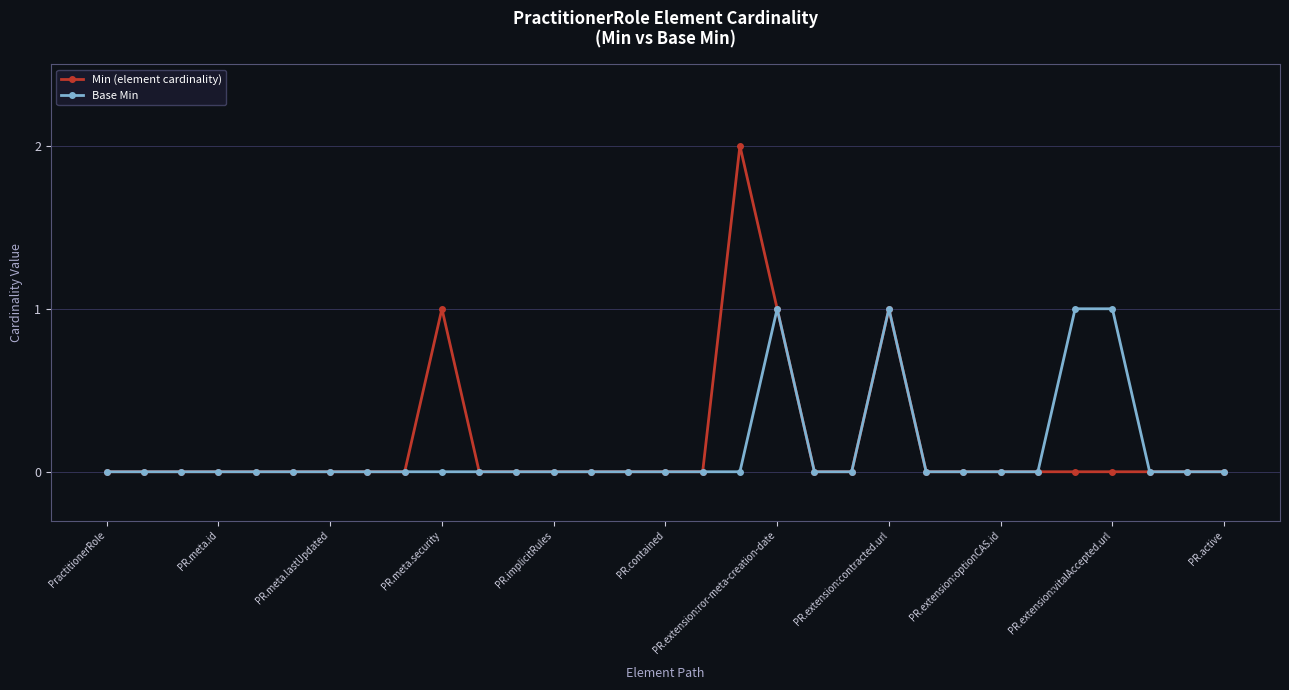

True or false: Min (element cardinality) has more than 2 interior local peaks.

True